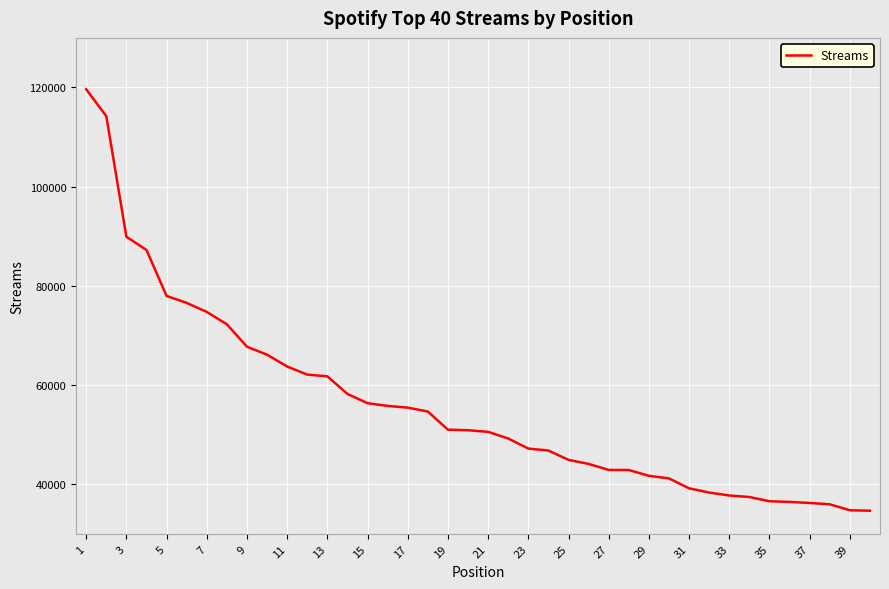

What is the difference between the maximum and minimum values?

84986